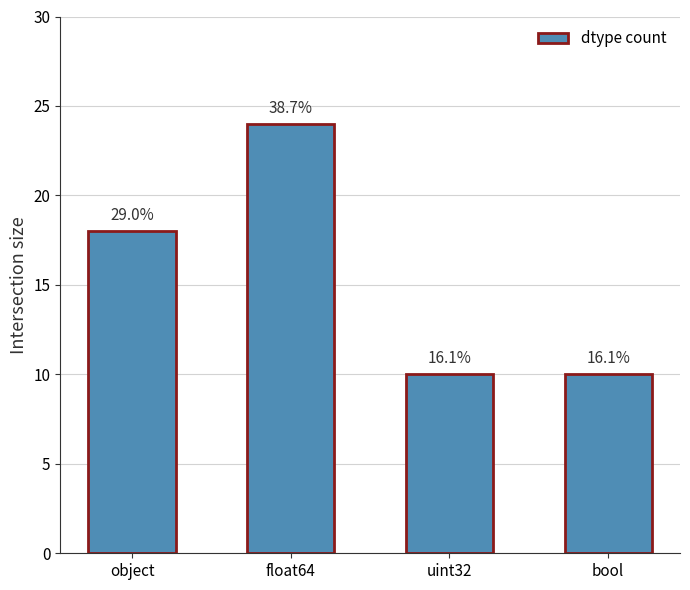

What is the value of the 2nd bar from the left?

24